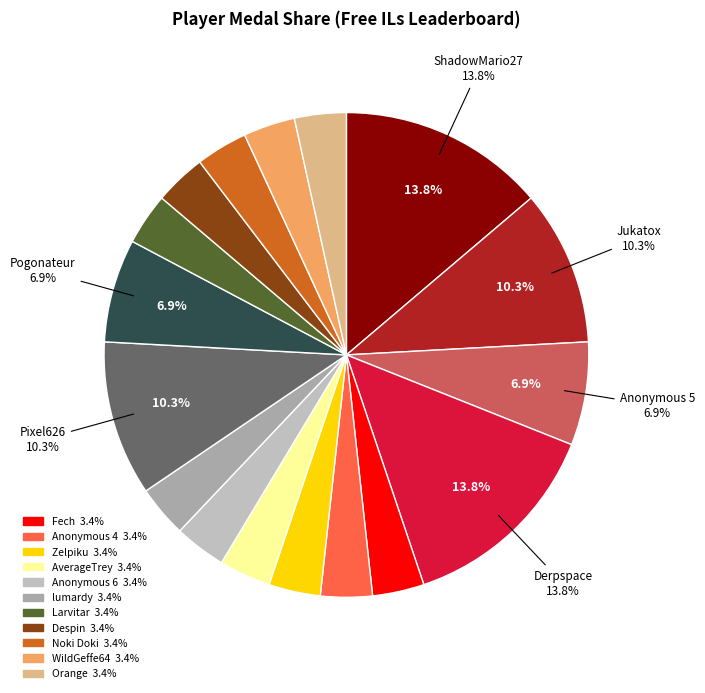

Does any single category account for the majority?

No